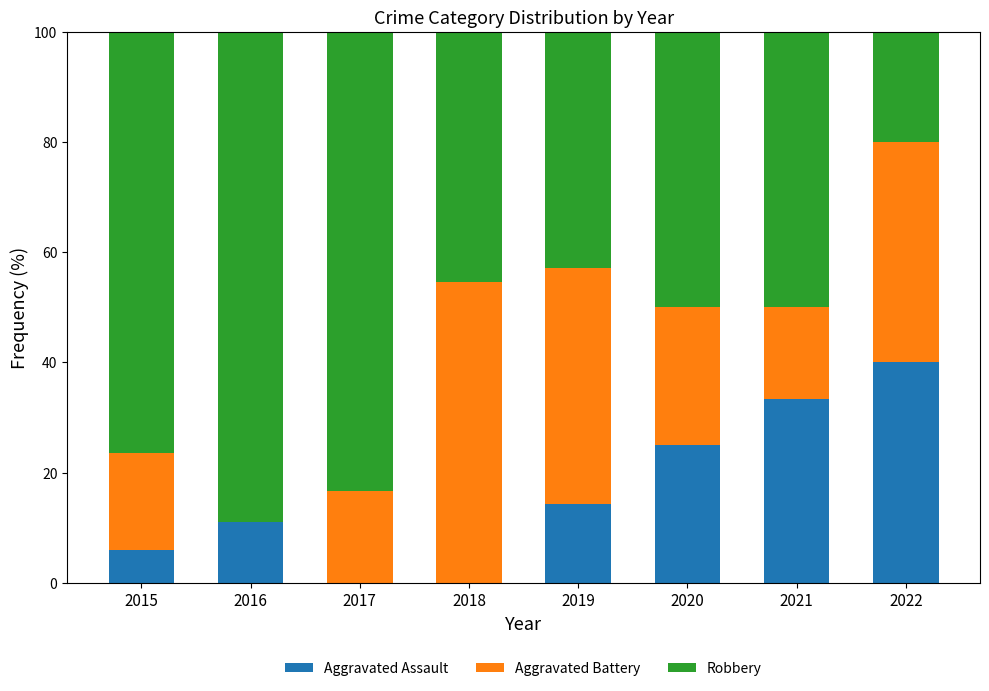

What is the total value across all series at 2016?

100.0